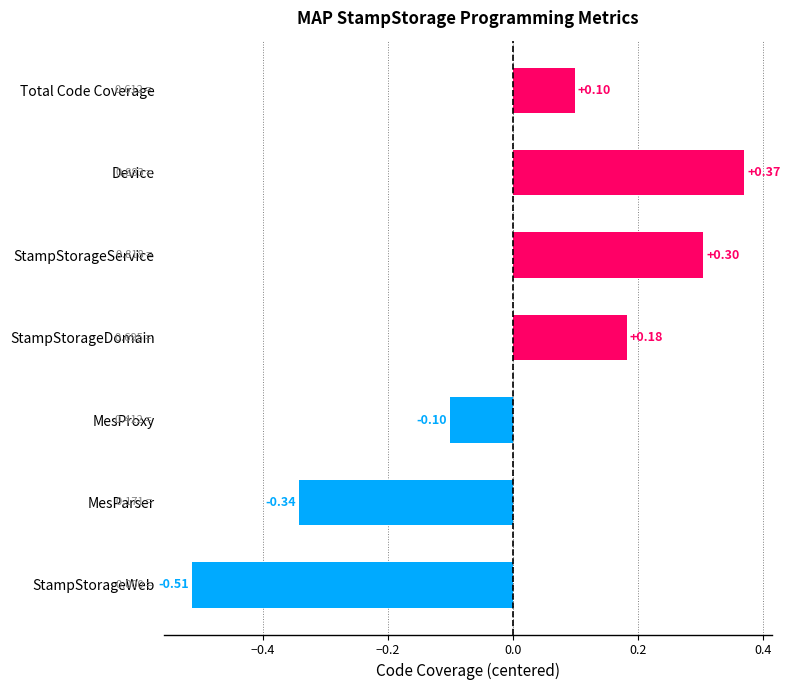

How many positive values are there?

4